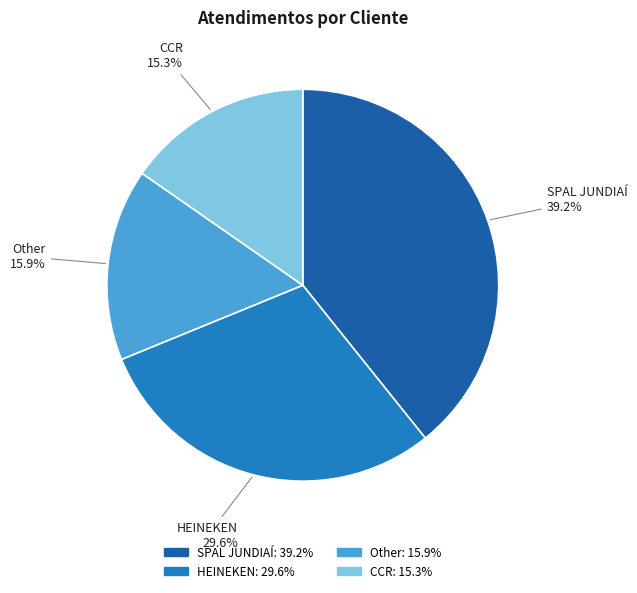

Rank the categories by value from highest to lowest.

SPAL JUNDIAÍ, HEINEKEN, Other, CCR